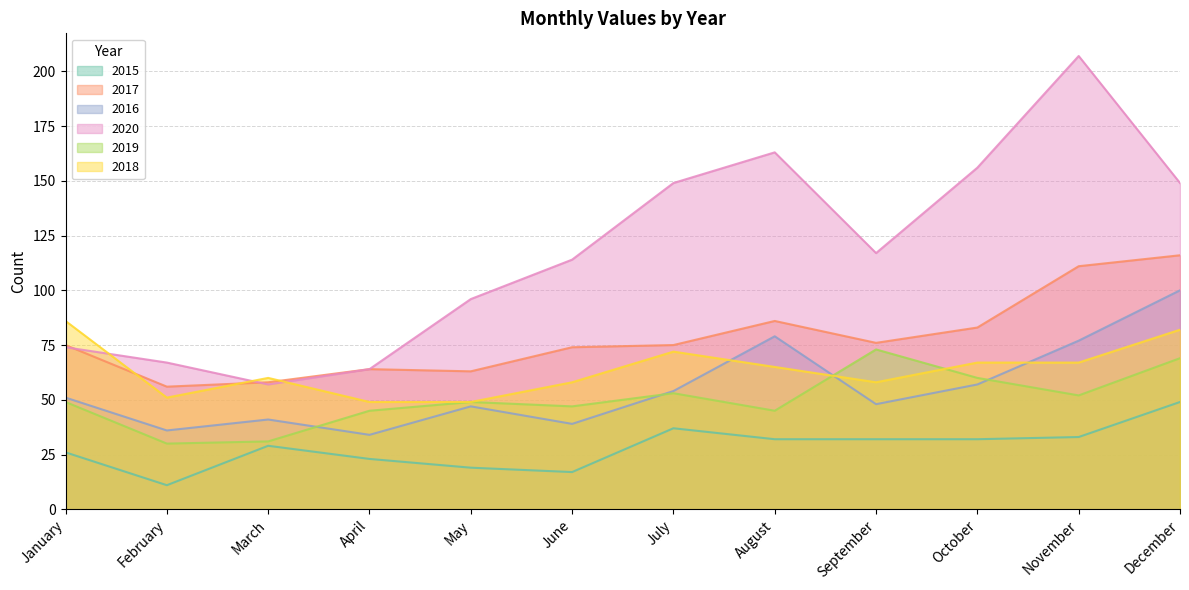

Reading right to left, list all the values displayed in this chart.

2015: December=49	November=33	October=32	September=32	August=32	July=37	June=17	May=19	April=23	March=29	February=11	January=26
2017: December=116	November=111	October=83	September=76	August=86	July=75	June=74	May=63	April=64	March=58	February=56	January=75
2016: December=100	November=77	October=57	September=48	August=79	July=54	June=39	May=47	April=34	March=41	February=36	January=51
2020: December=149	November=207	October=156	September=117	August=163	July=149	June=114	May=96	April=64	March=57	February=67	January=74
2019: December=69	November=52	October=60	September=73	August=45	July=53	June=47	May=49	April=45	March=31	February=30	January=49
2018: December=82	November=67	October=67	September=58	August=65	July=72	June=58	May=49	April=49	March=60	February=51	January=86